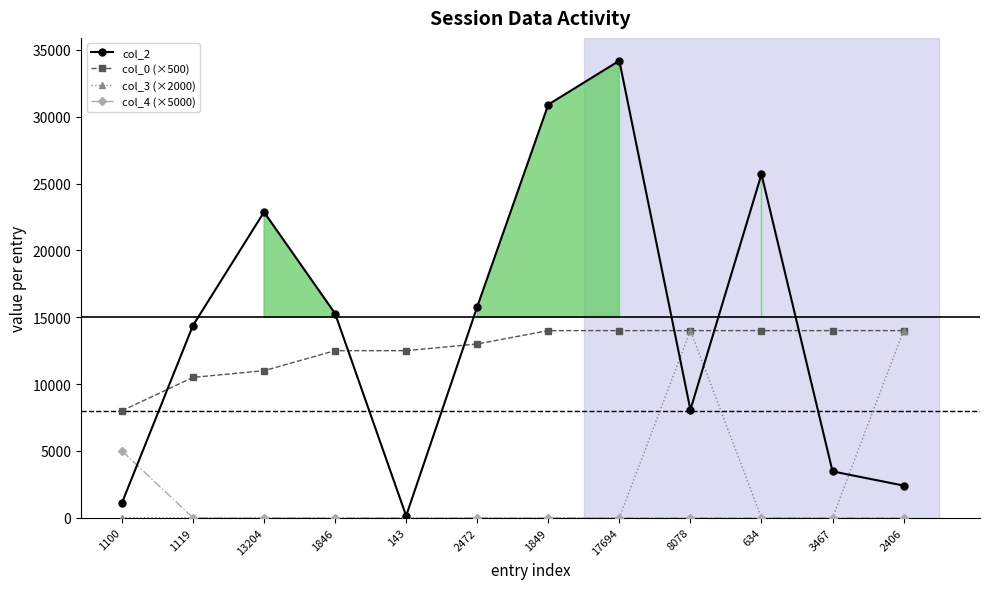

What is the label of the 6th point from the right?

1849